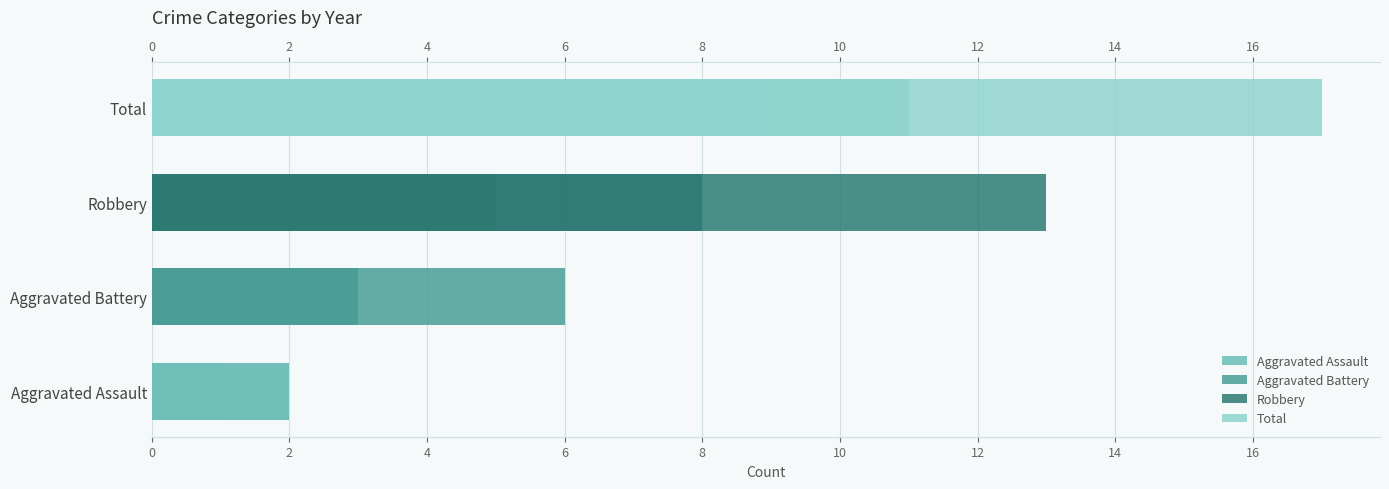

Which has a higher value, 6 or 12?

12